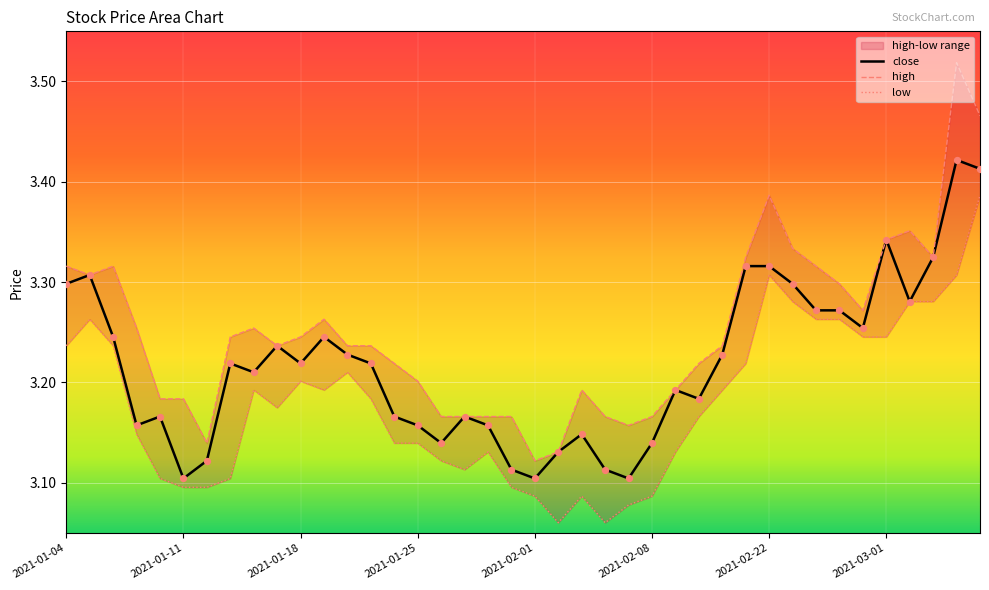

Which series has the largest Y range (max minus min)?

high